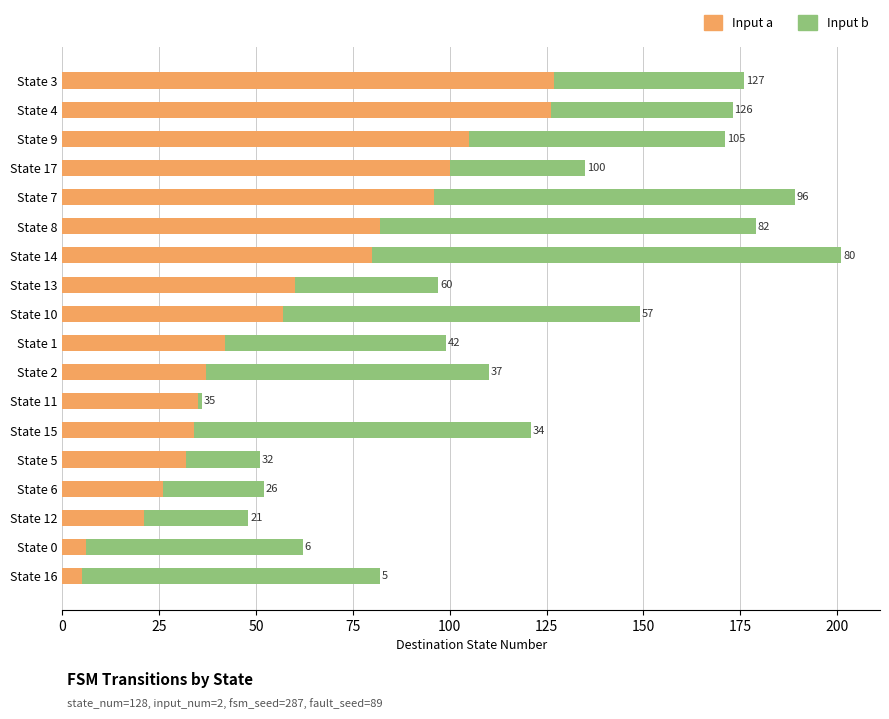

What are all the series names shown in the legend?

Input a, Input b